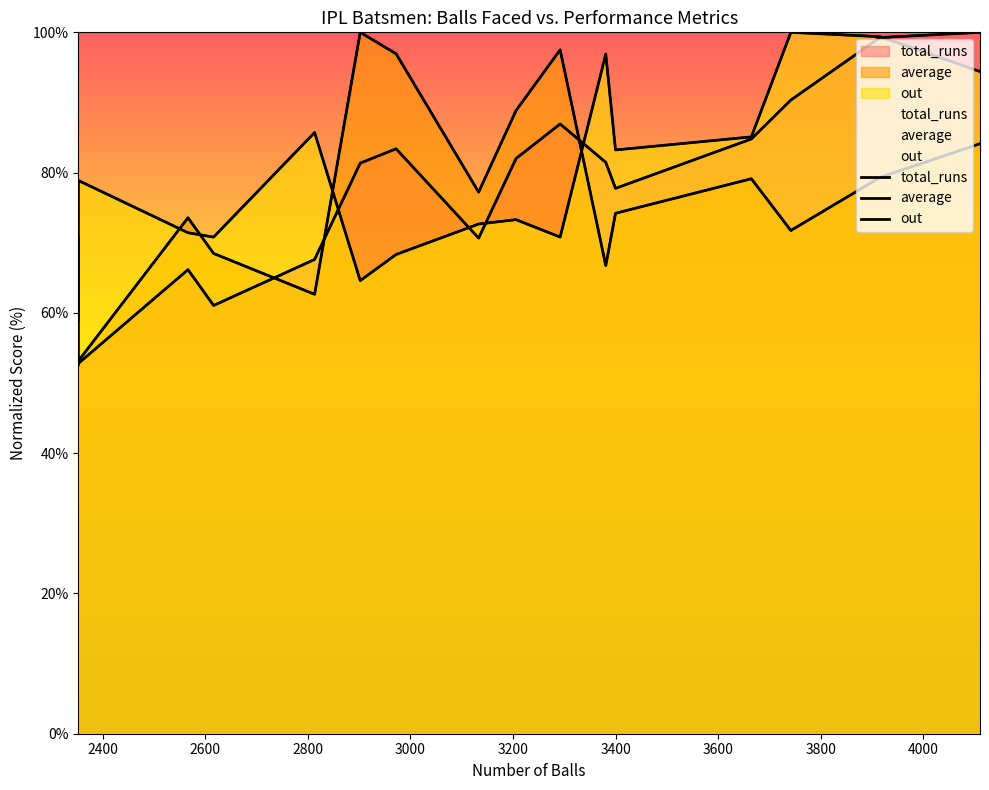

How many data points in out are above 78?

8